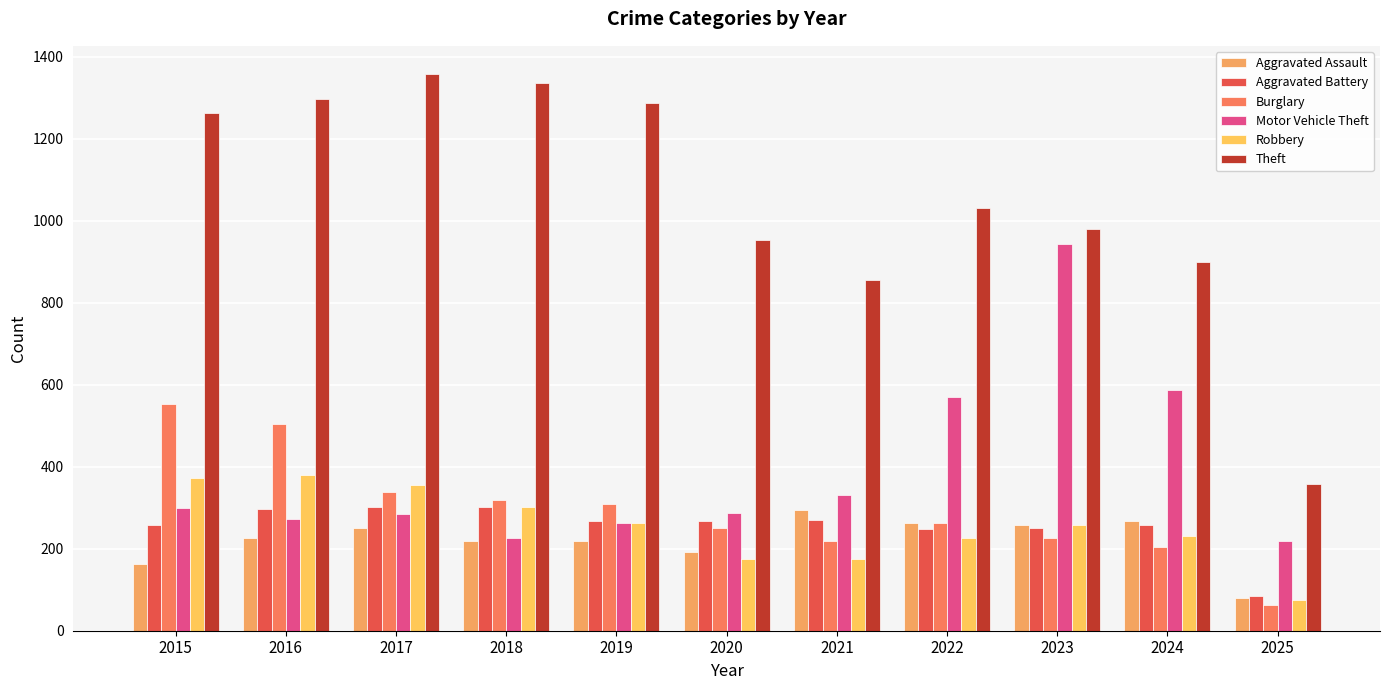

The value of Motor Vehicle Theft at 2019 is 262. True or false?

True